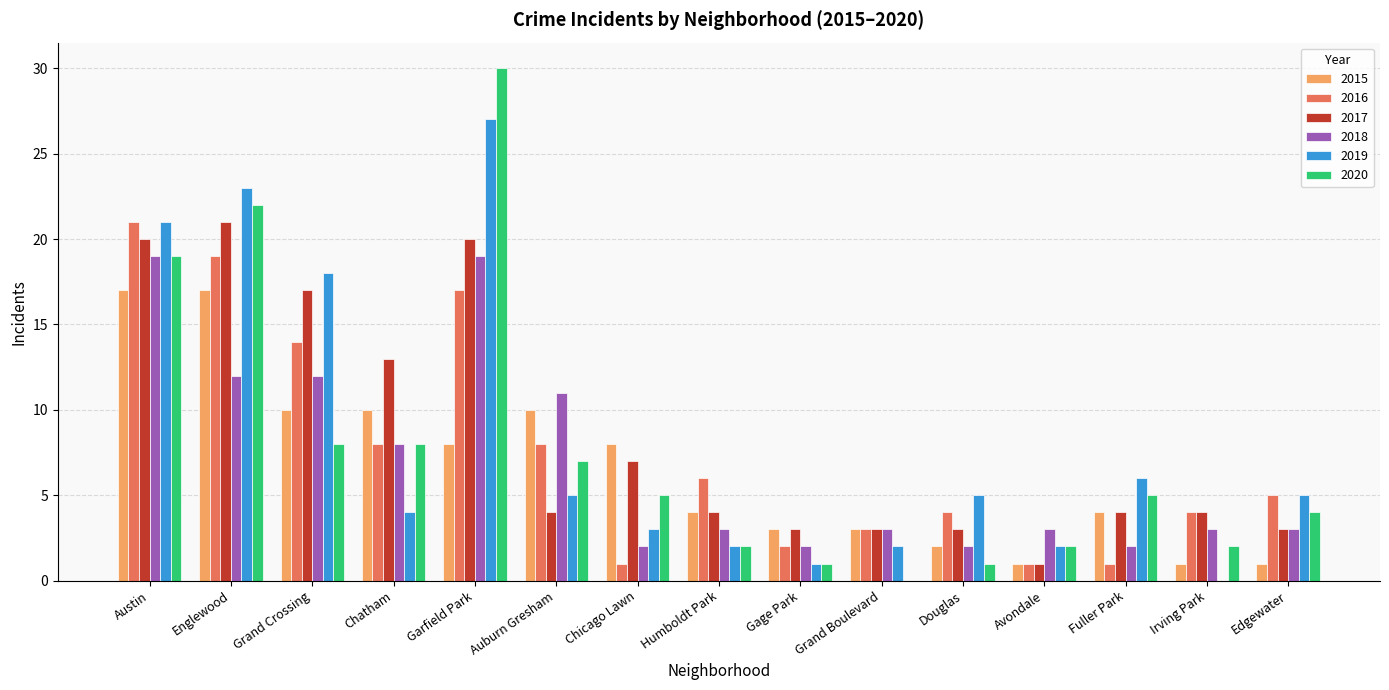

Is the value of 2018 at Austin greater than the value of 2019 at Garfield Park?

No